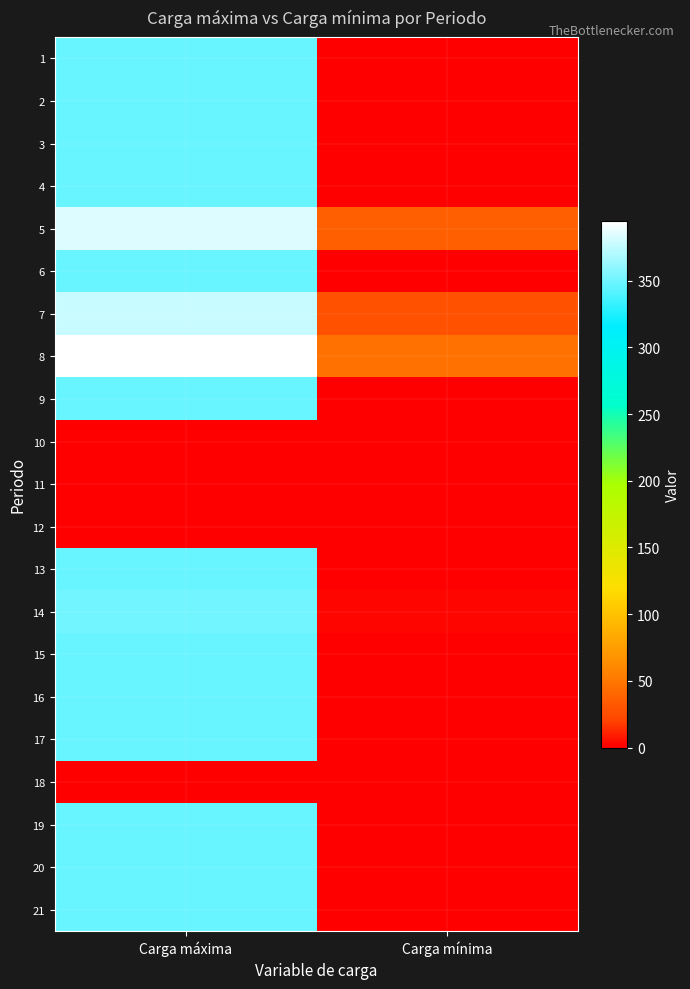

At which category does the chart reach its peak across all series?

Carga máxima